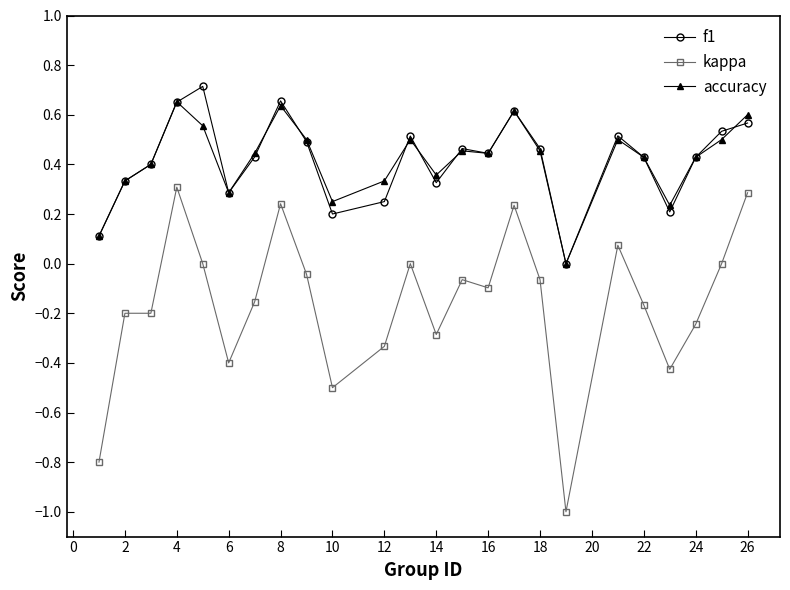

Which series has the largest range (max minus min)?

kappa